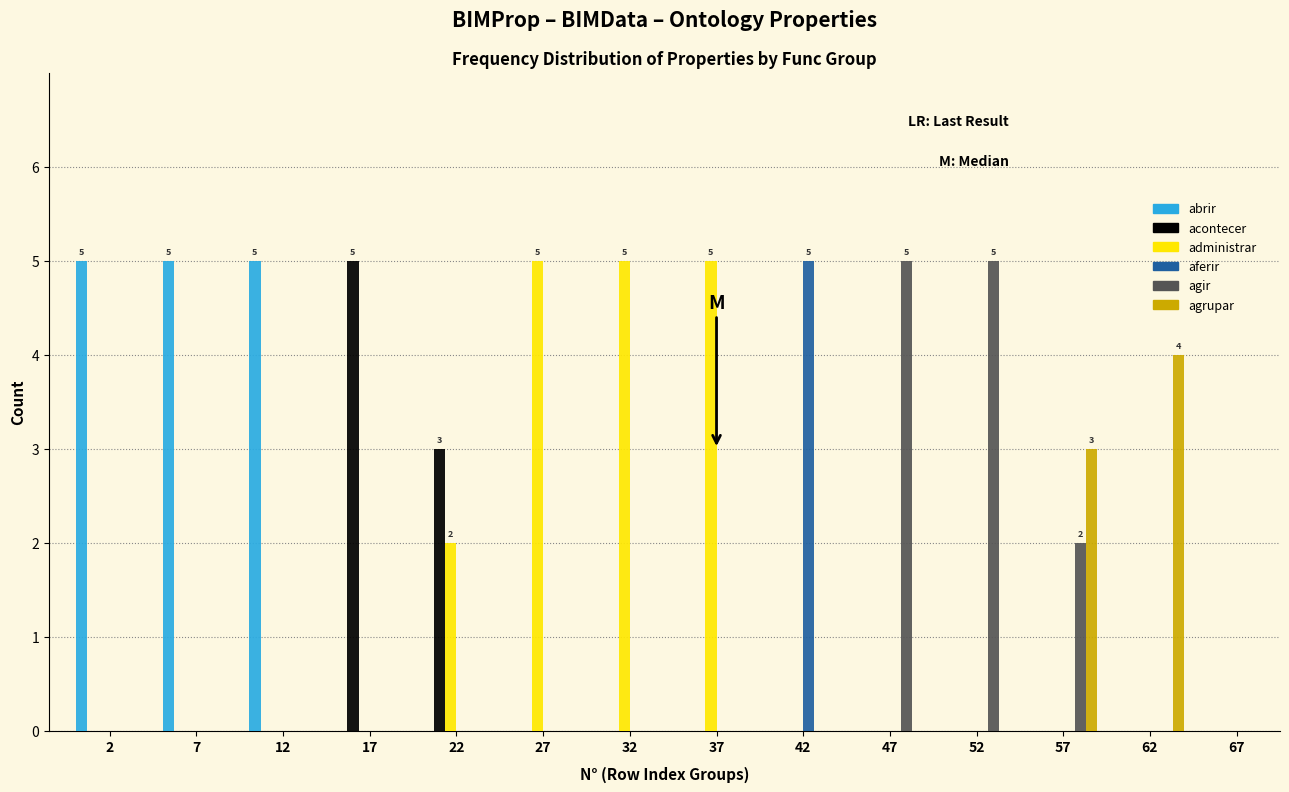

What is the total value across all series at 42?

5